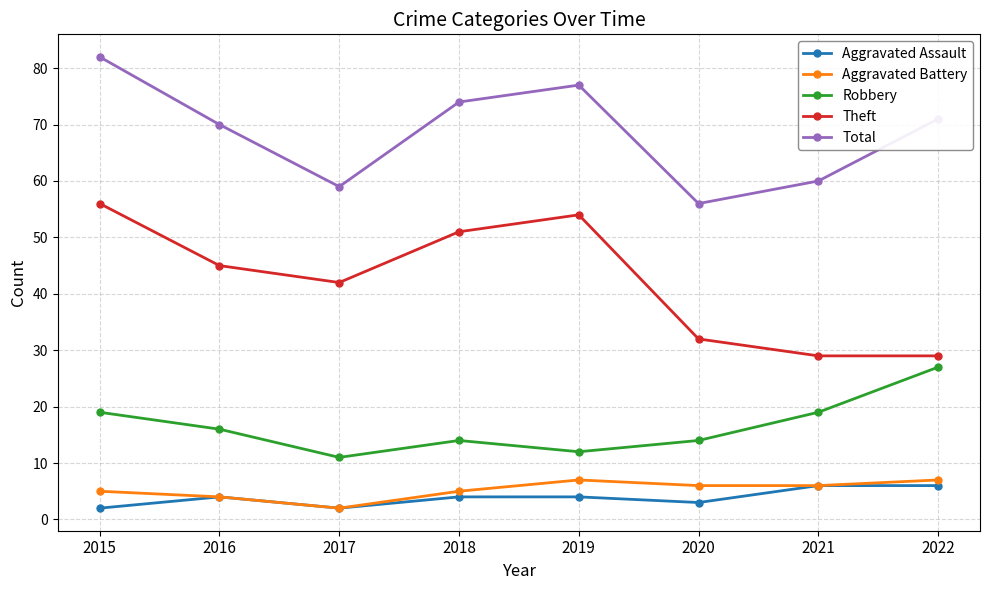

Reading left to right, what are all the values shown in this chart?

Aggravated Assault: 2015=2	2016=4	2017=2	2018=4	2019=4	2020=3	2021=6	2022=6
Aggravated Battery: 2015=5	2016=4	2017=2	2018=5	2019=7	2020=6	2021=6	2022=7
Robbery: 2015=19	2016=16	2017=11	2018=14	2019=12	2020=14	2021=19	2022=27
Theft: 2015=56	2016=45	2017=42	2018=51	2019=54	2020=32	2021=29	2022=29
Total: 2015=82	2016=70	2017=59	2018=74	2019=77	2020=56	2021=60	2022=71